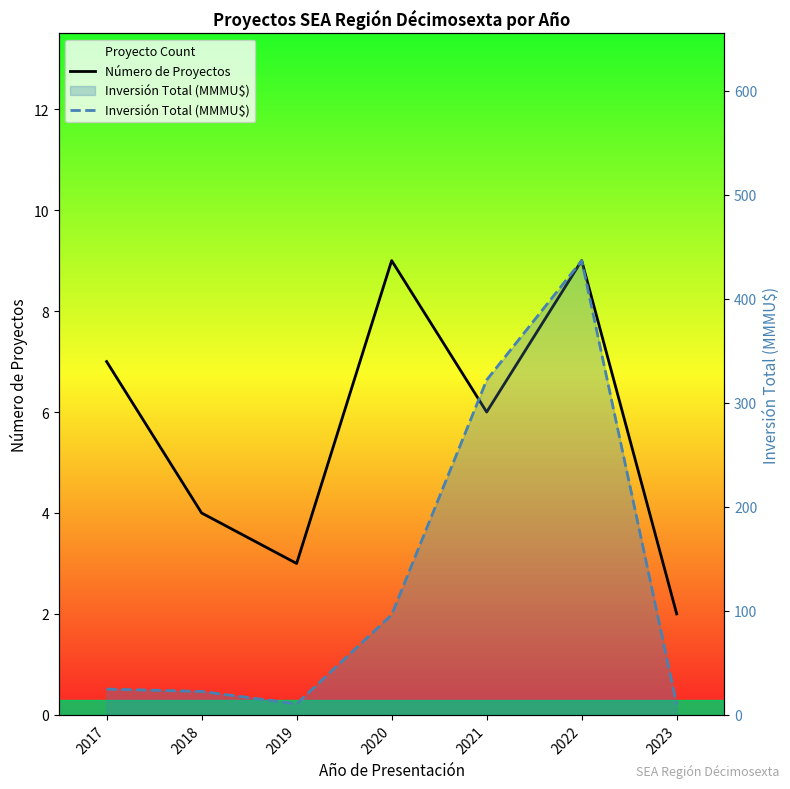

What are all the series names shown in the legend?

Número de Proyectos, Inversión Total (MMMU$)